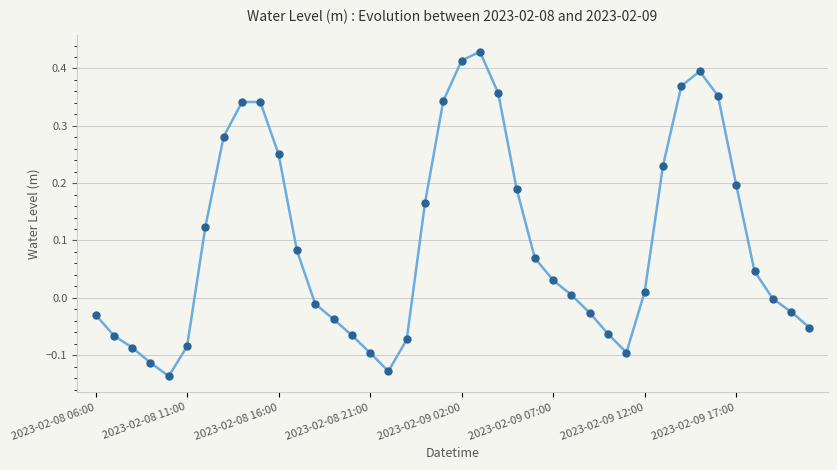

True or false: the data has more than 2 interior local peaks.

True